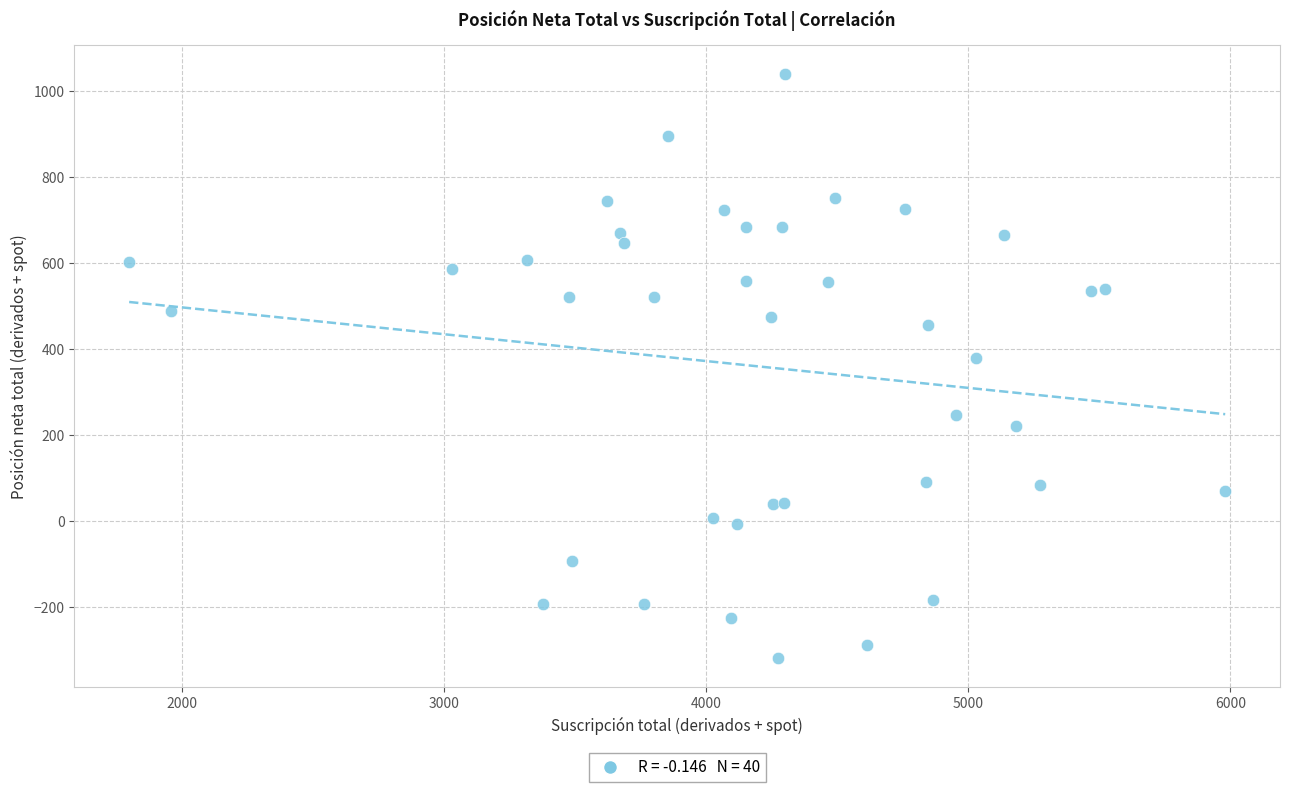

What Y value in the scatter plot is closest to 360?

380